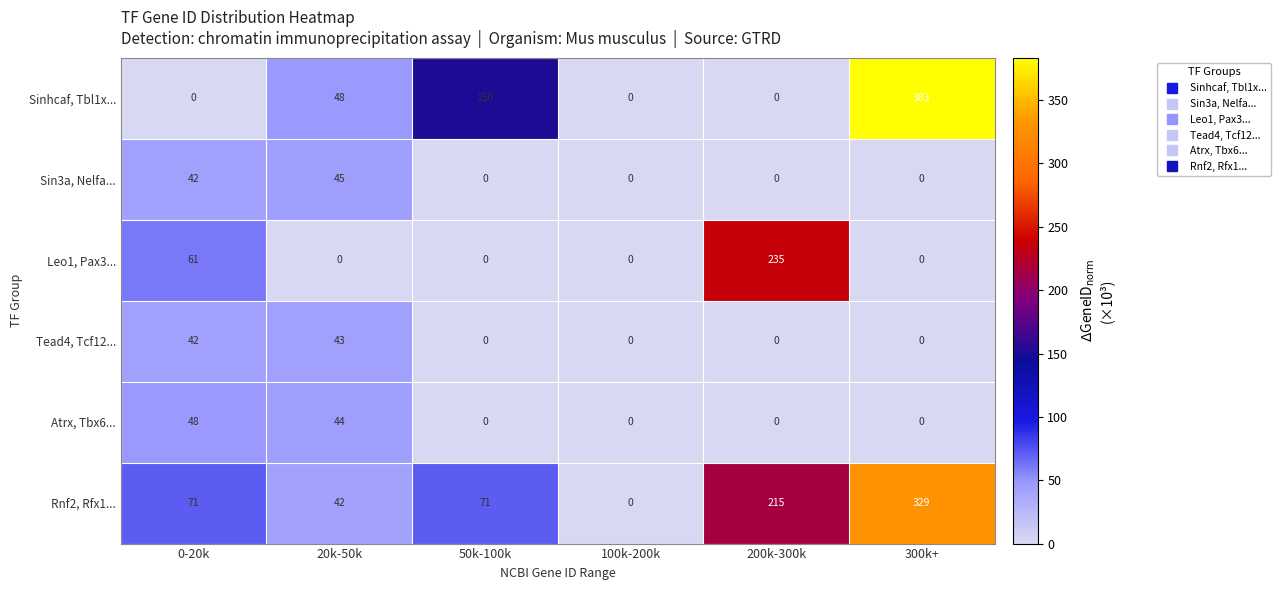

The Rnf2, Rfx1... series shows 329 at 300k+. True or false?

True